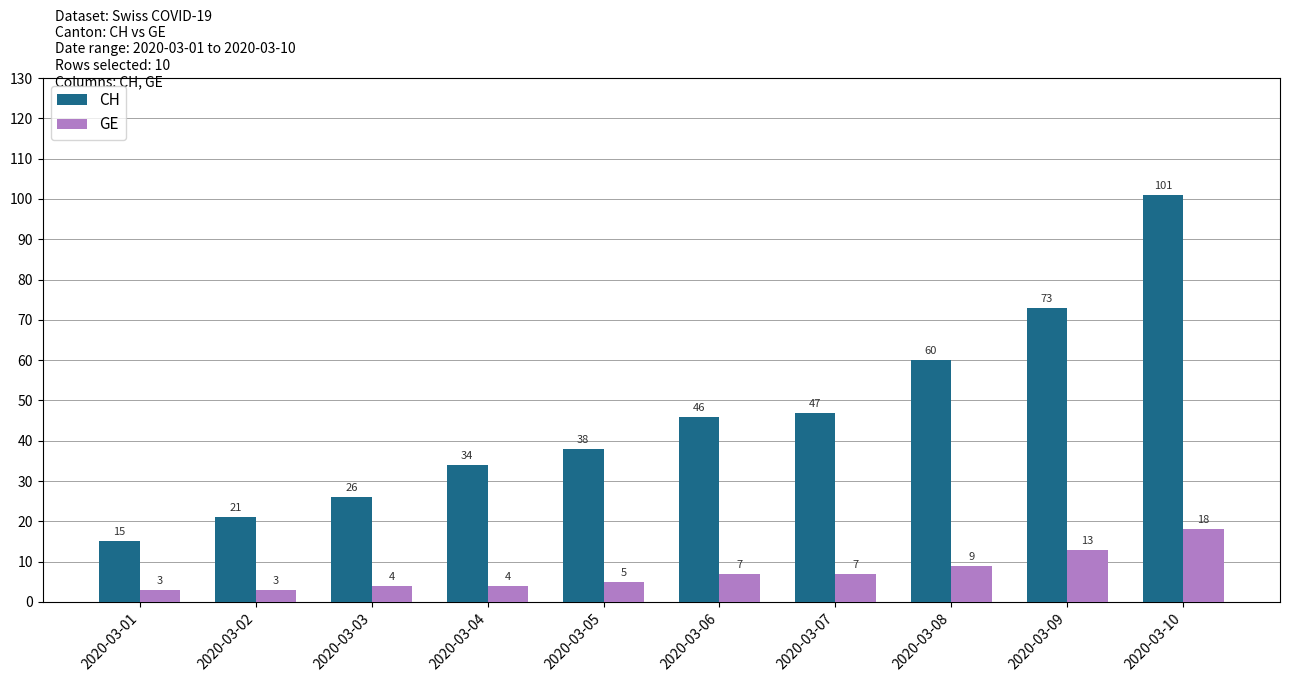

What is the difference between the CH values at 2020-03-02 and 2020-03-07?

26